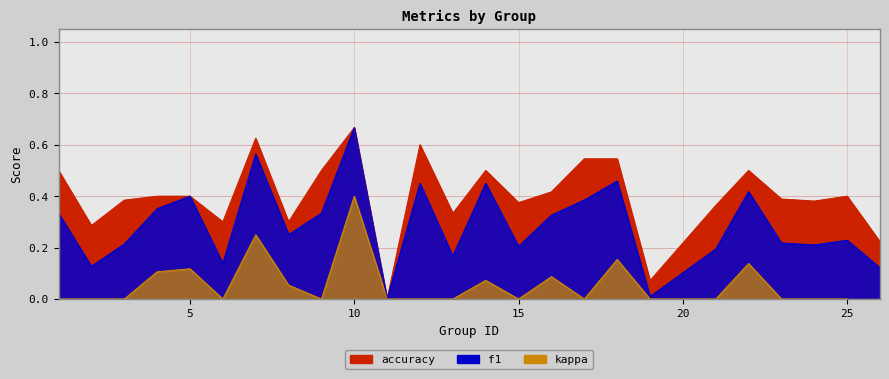

Does the chart display data point markers on the line(s)?

No